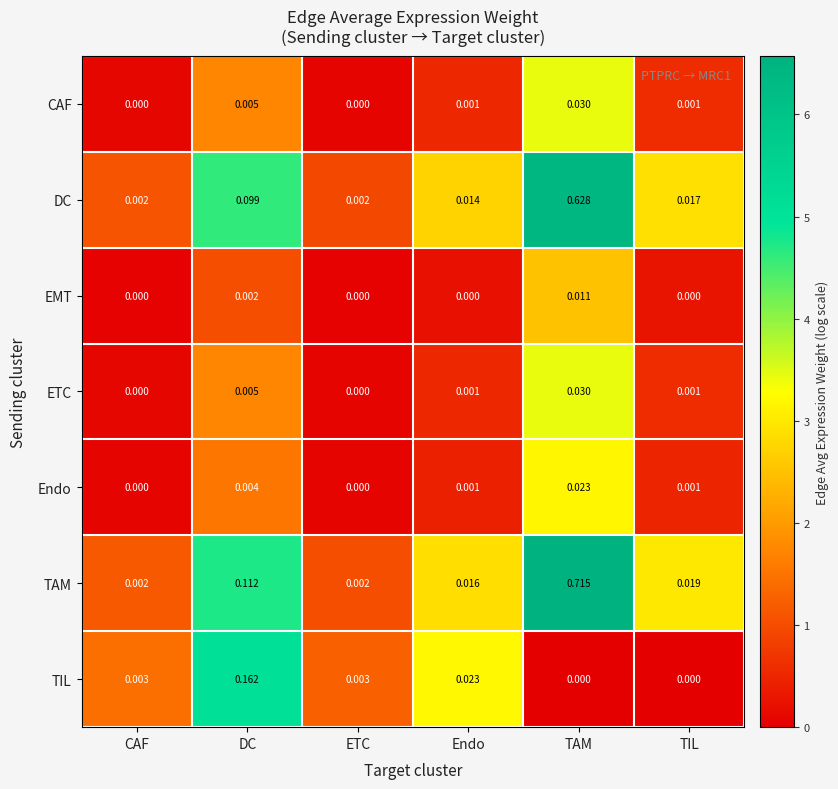

At which category is the sum across all series the highest?

TAM